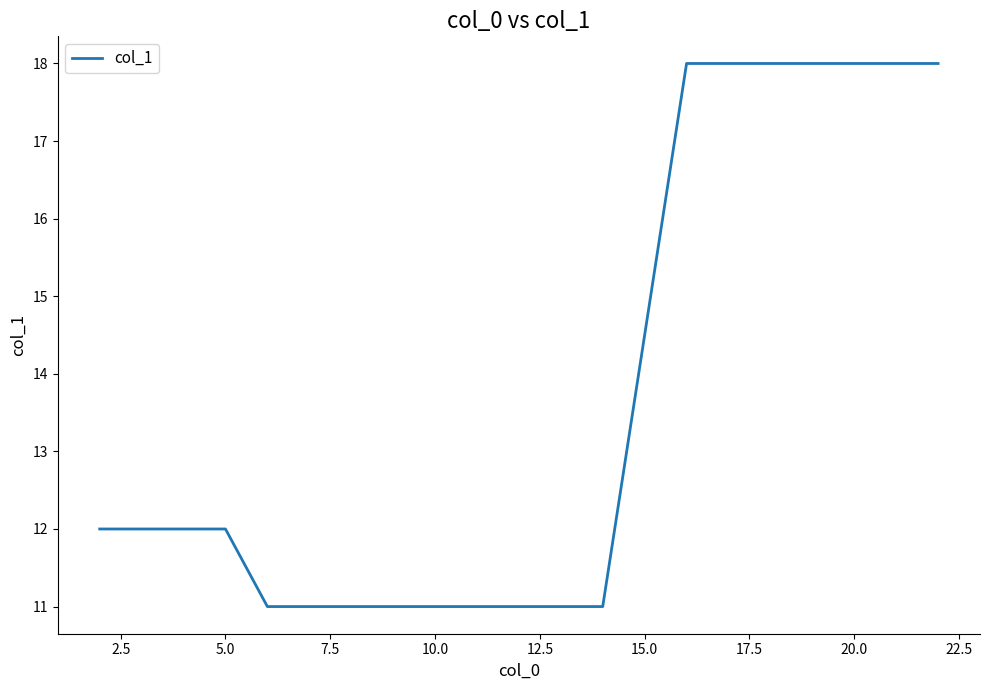

What is the difference between the maximum and minimum values?

7